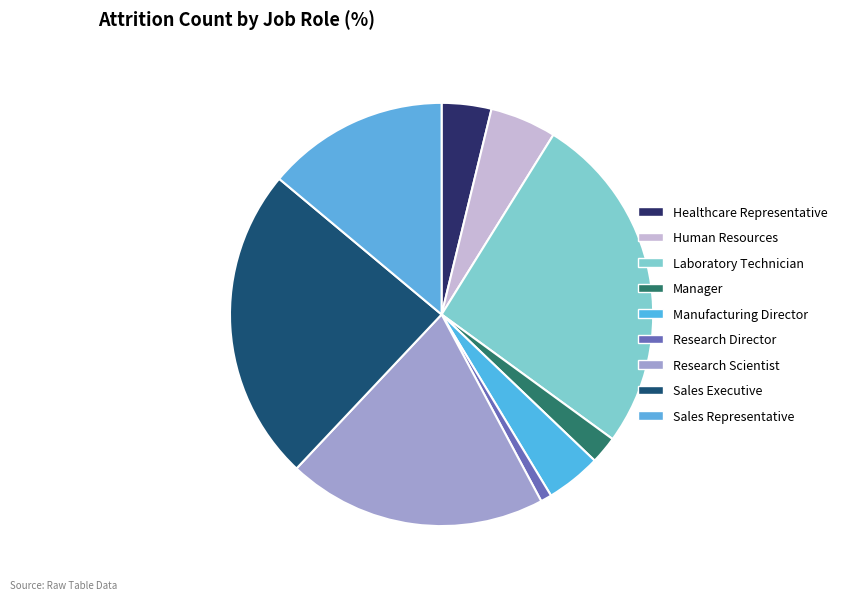

How many slices are in this pie chart?

9